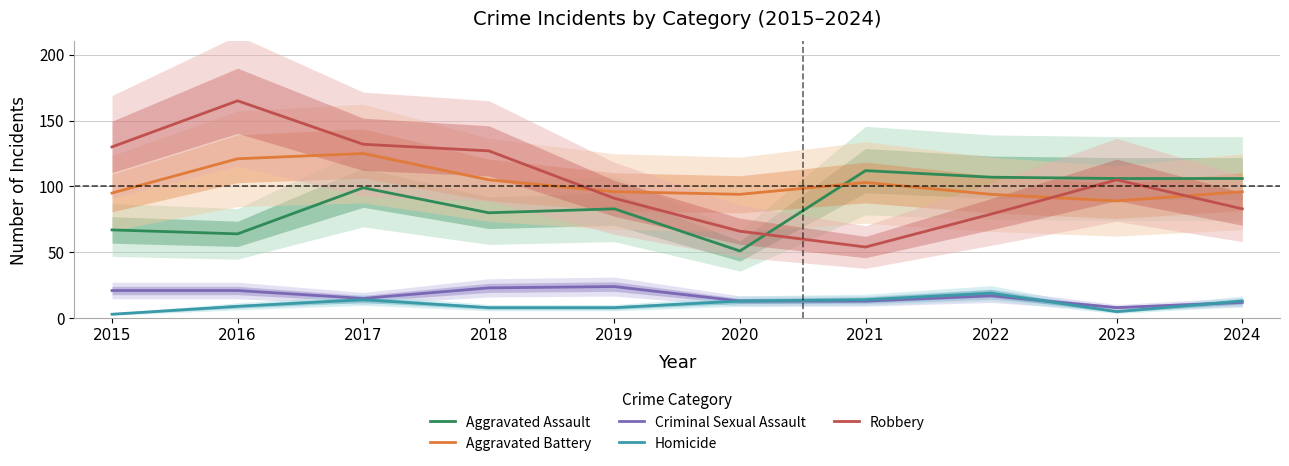

How many lines are shown in the chart?

5